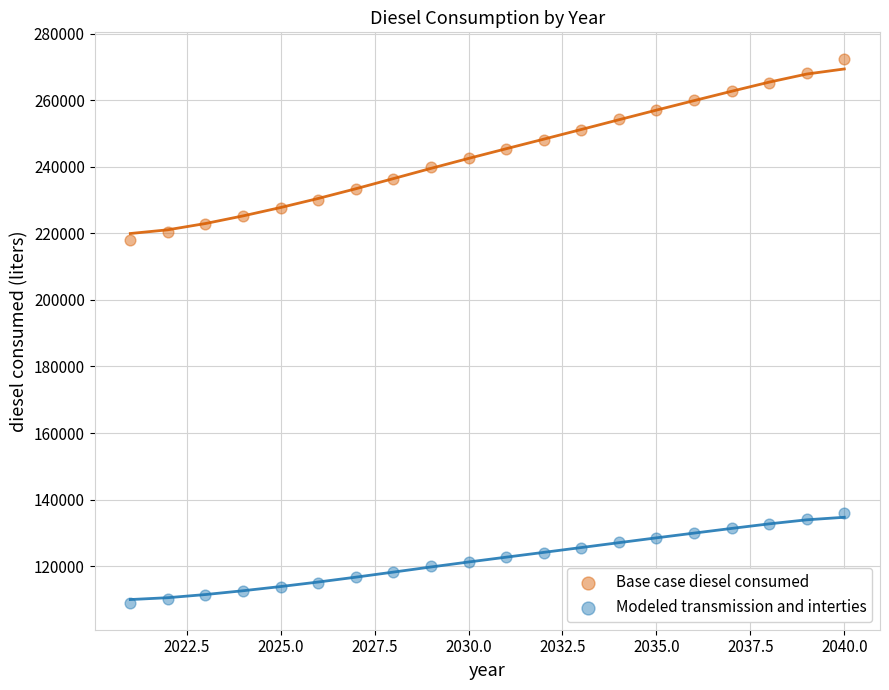

Which series has the largest Y range (max minus min)?

Base case diesel consumed